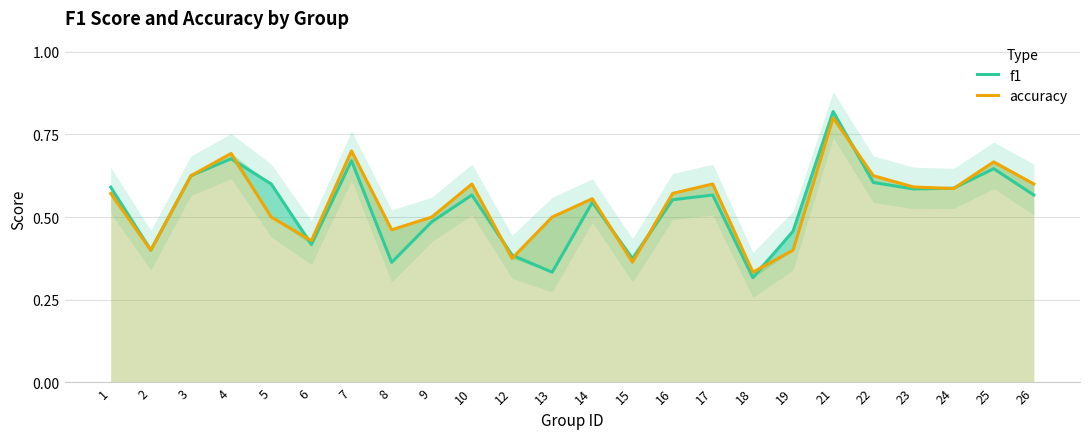

The value of accuracy at 10 is 0.2. True or false?

False